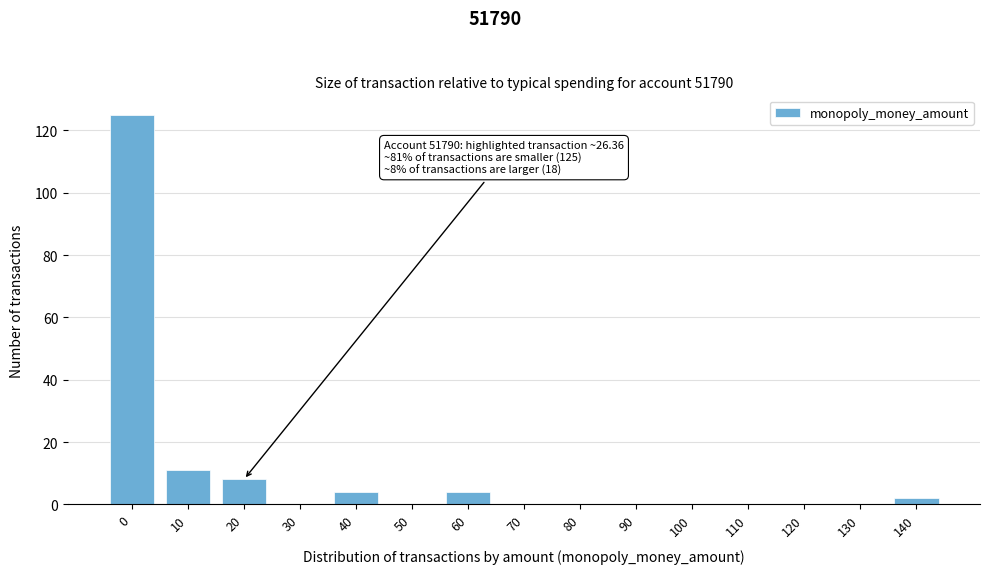

Reading left to right, what are all the values shown in this chart?

0=125	10=11	20=8	30=0	40=4	50=0	60=4	70=0	80=0	90=0	100=0	110=0	120=0	130=0	140=2